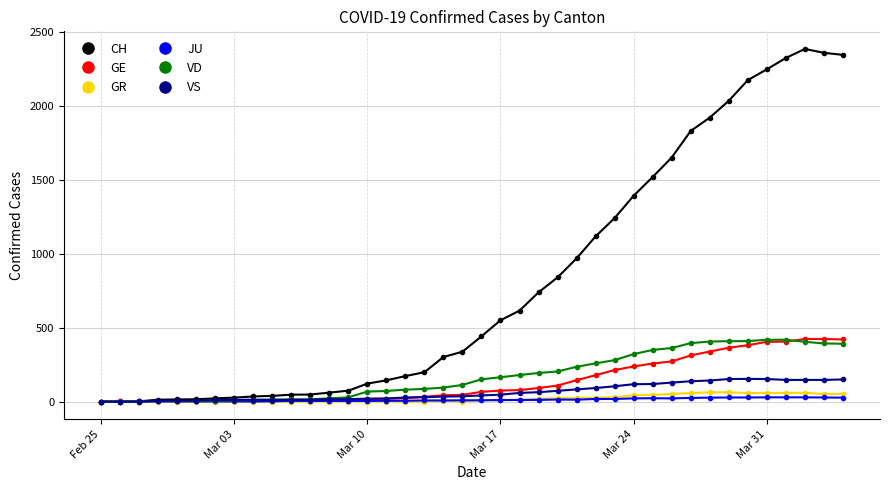

What is the sum of all GE values?

5450